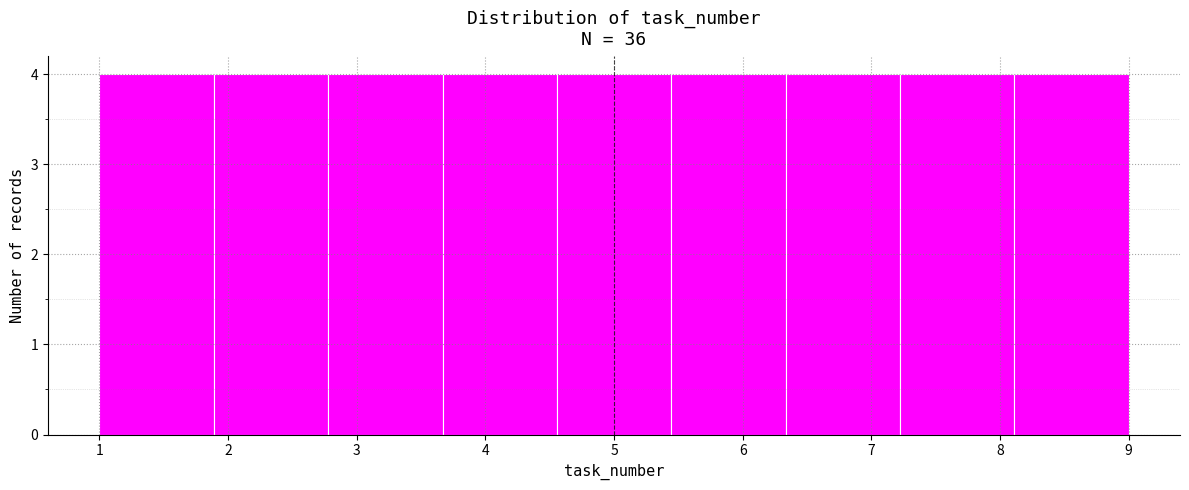

How tall is the bar that spans 5.4 to 6.3 on the x-axis? Neither the bar edges nor the heights are printed on the chart, so give them approximately, as read against the axes.

4